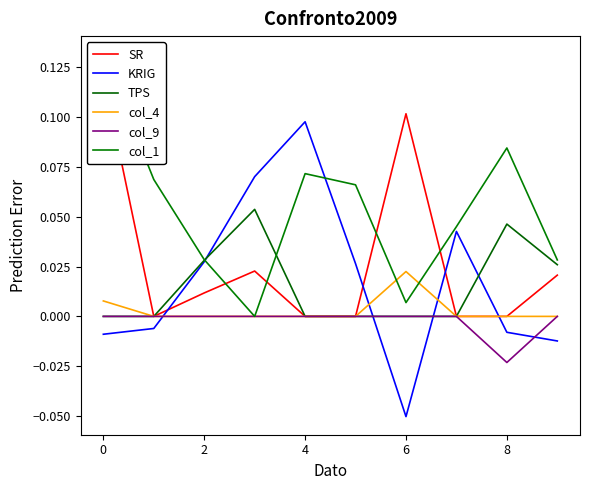

What is the difference between the second highest and minimum values in the KRIG series?

0.1